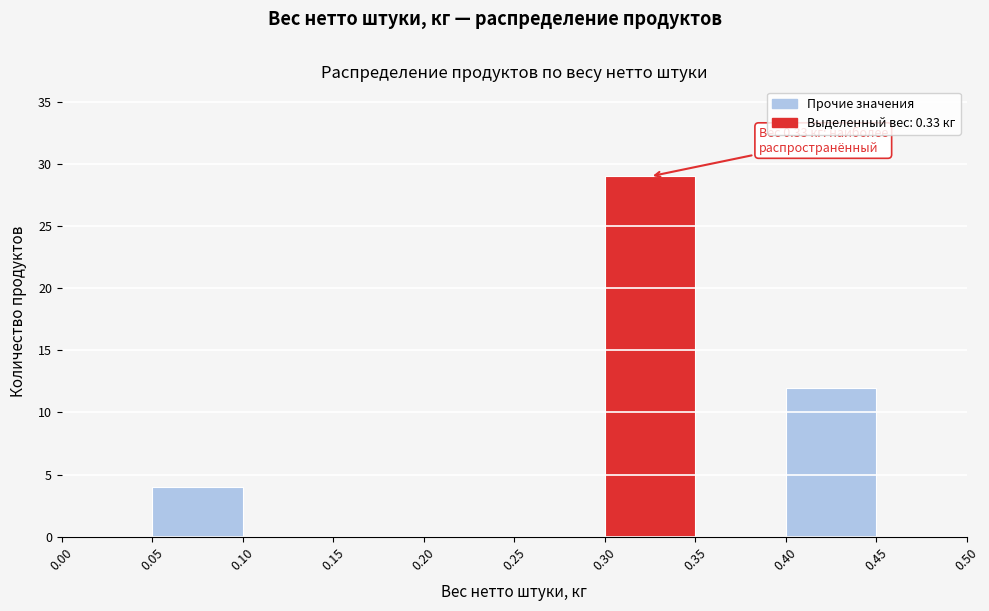

Over which range of the x-axis is the bar tallest?

0.30 to 0.35